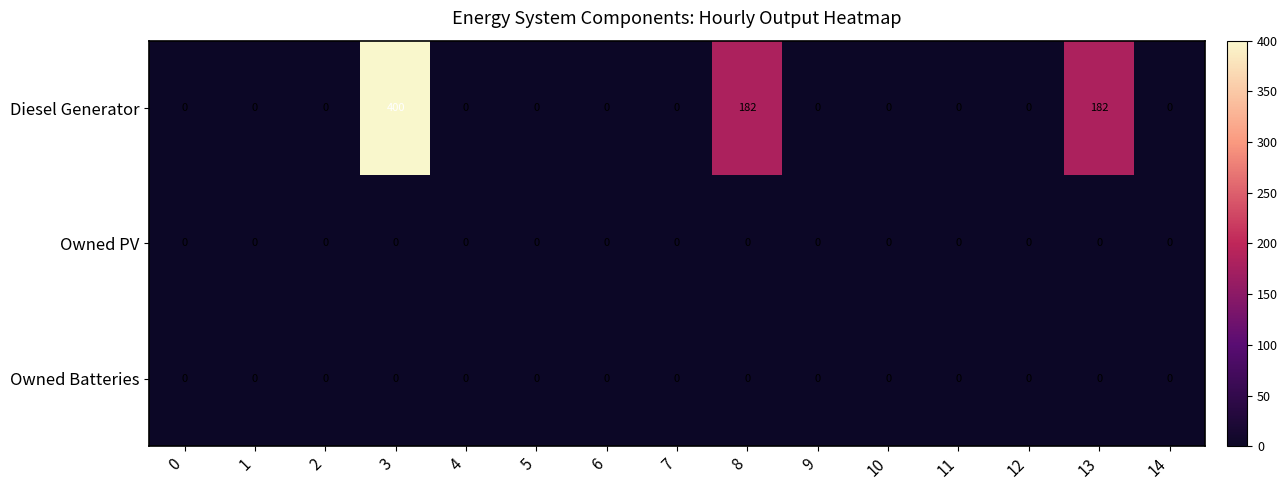

Which series has the largest range (max minus min)?

Diesel Generator